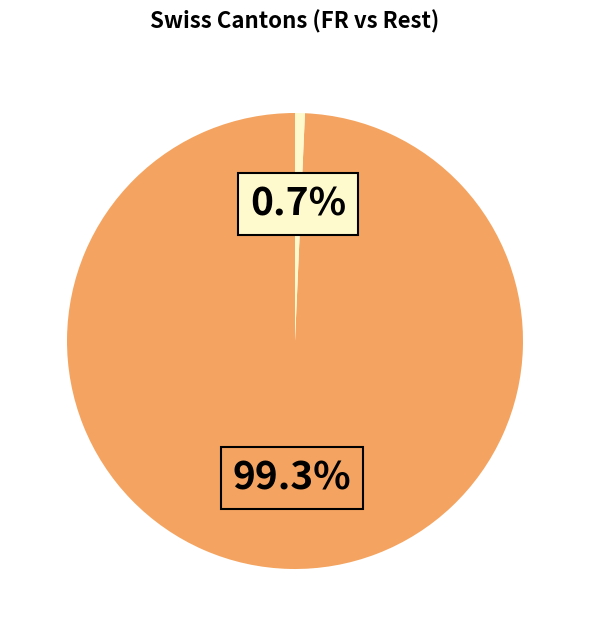

Does any single category account for the majority?

Yes